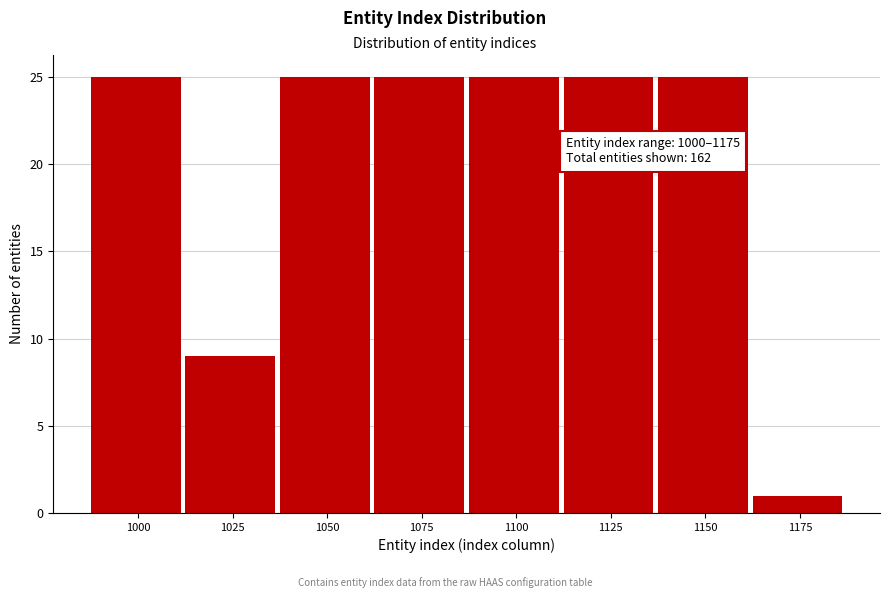

Reading left to right, what are all the values shown in this chart?

1000=25	1025=9	1050=25	1075=25	1100=25	1125=25	1150=25	1175=1